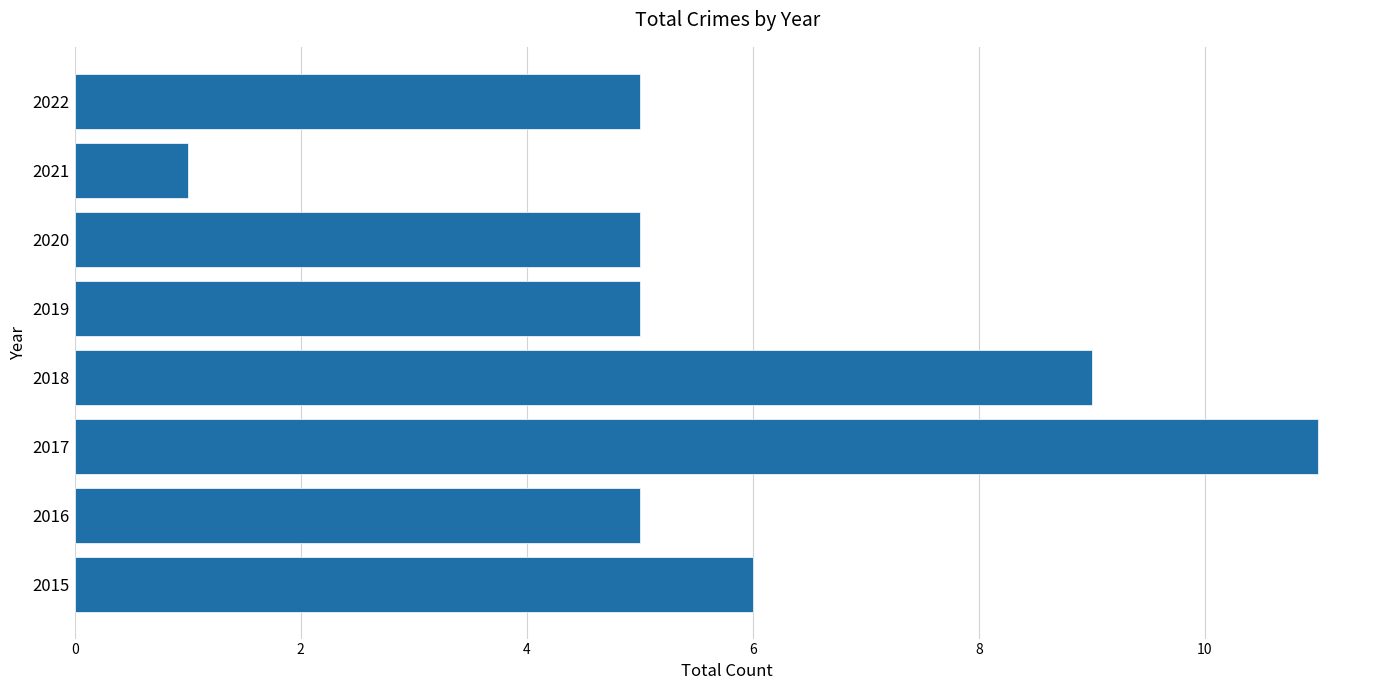

The chart shows a value of 5 at 2016. True or false?

True